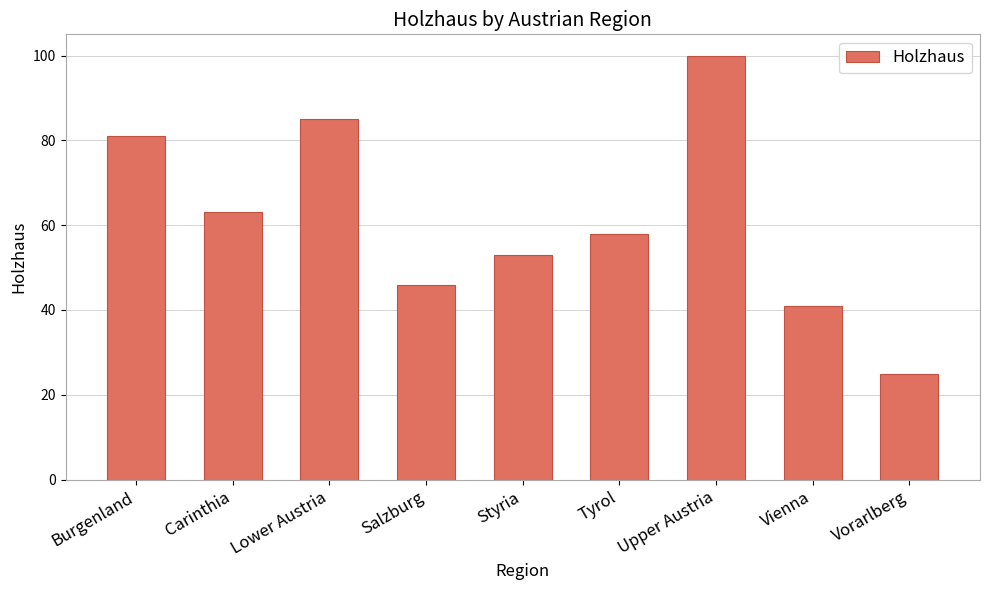

What position from the left is Tyrol?

6